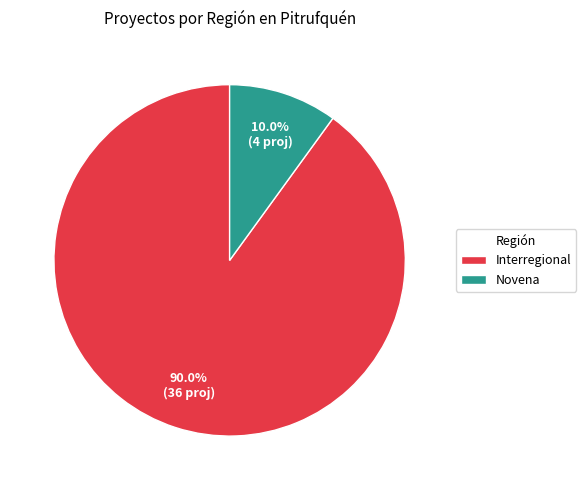

What is the ratio of the value at Interregional to the value at Novena?

9.0